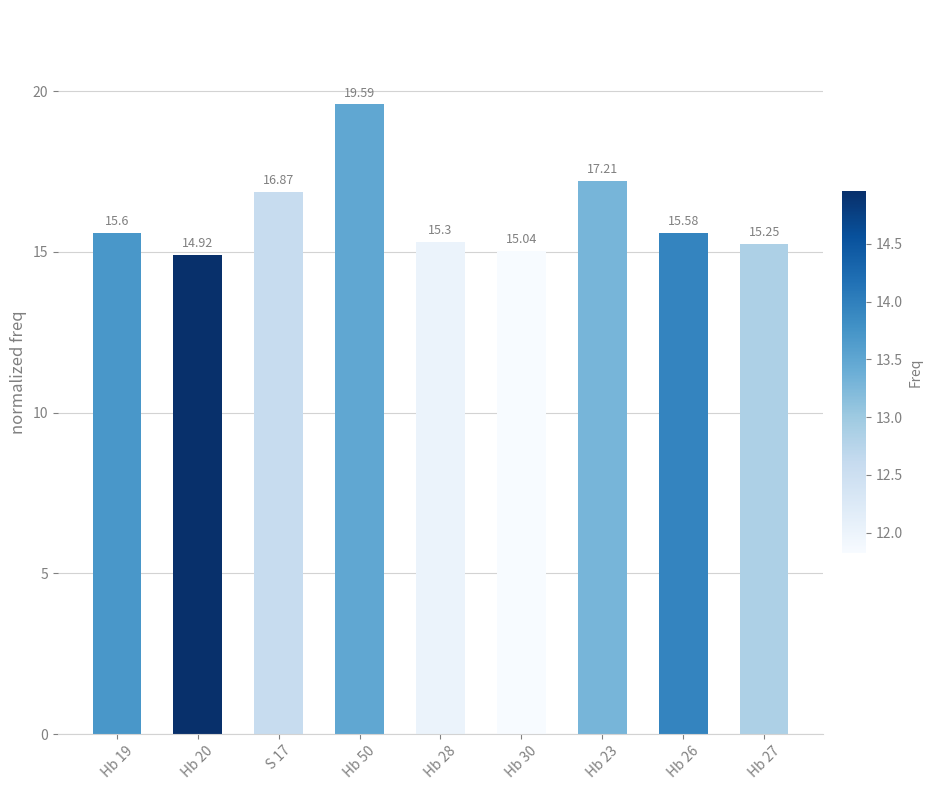

True or false: the data shows 26.5 at Hb 26.

False